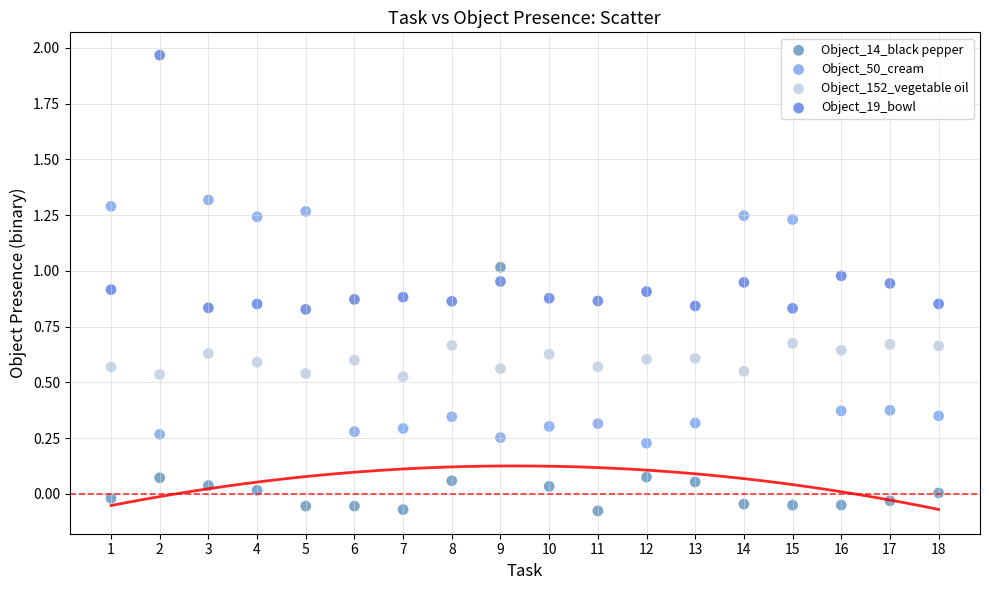

Which series contains the lowest Y value?

Object_14_black pepper